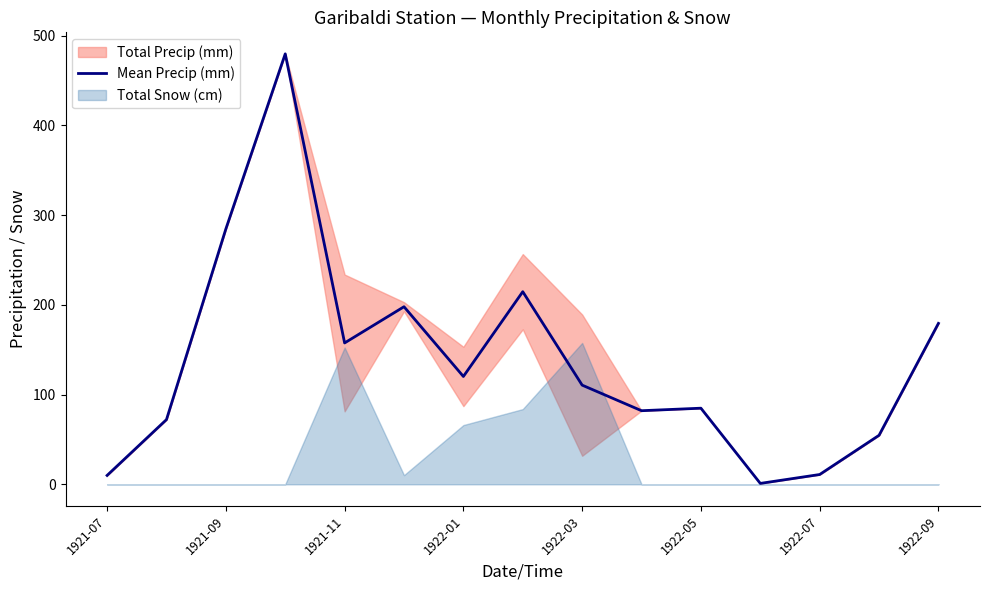

The value at 1922-09 is 179.3. True or false?

True